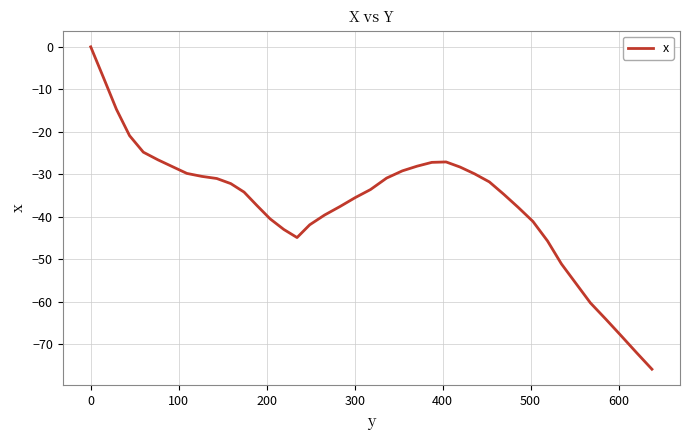

What is the minimum value shown in the chart?

-75.9